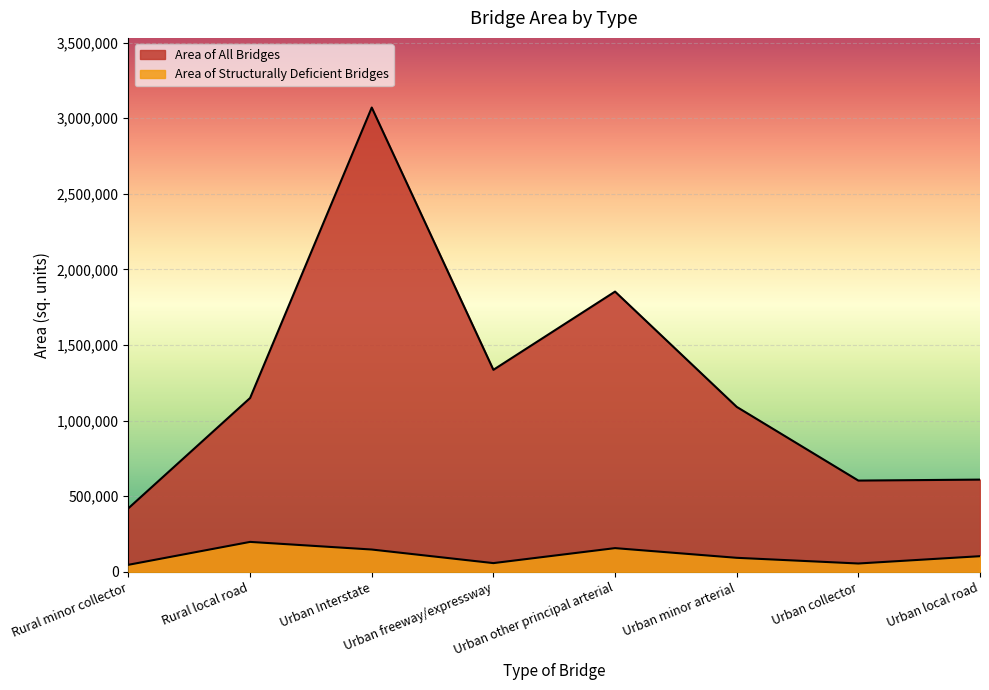

List the series in order of their peak value, lowest first.

Area of Structurally Deficient Bridges, Area of All Bridges